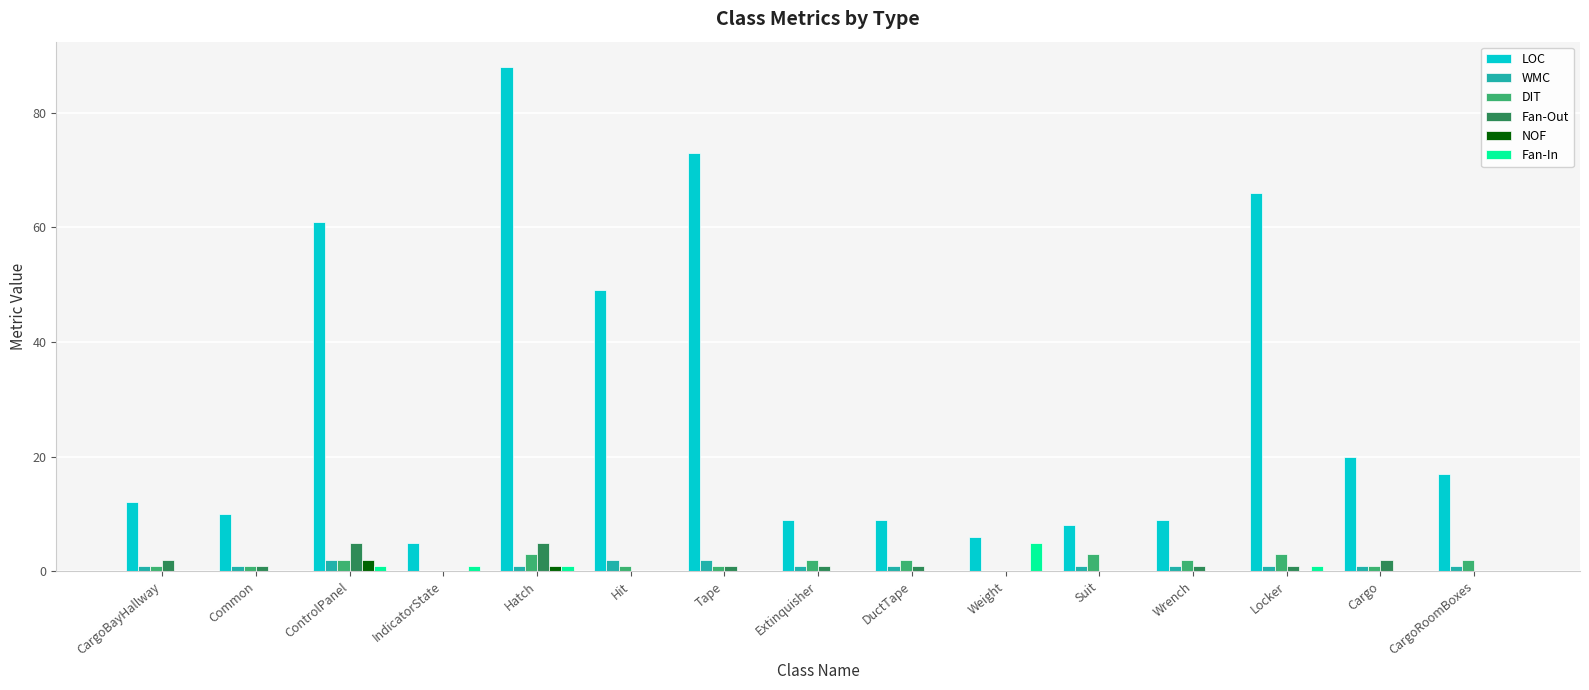

True or false: Fan-Out has a value of 0 at Weight.

True